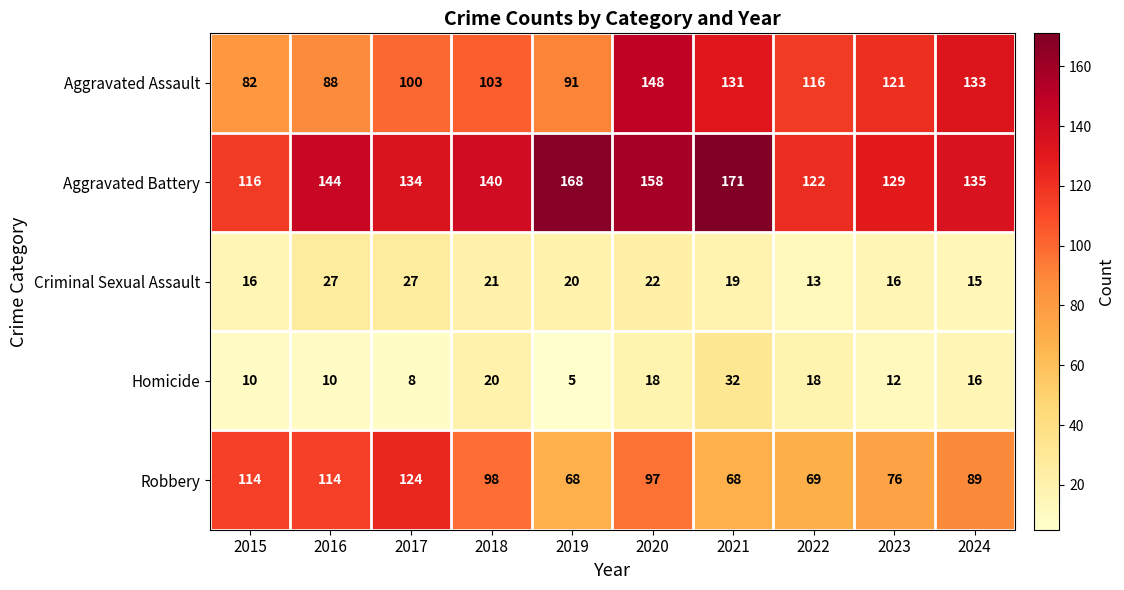

Is it true that Aggravated Battery equals 140 at 2018?

True